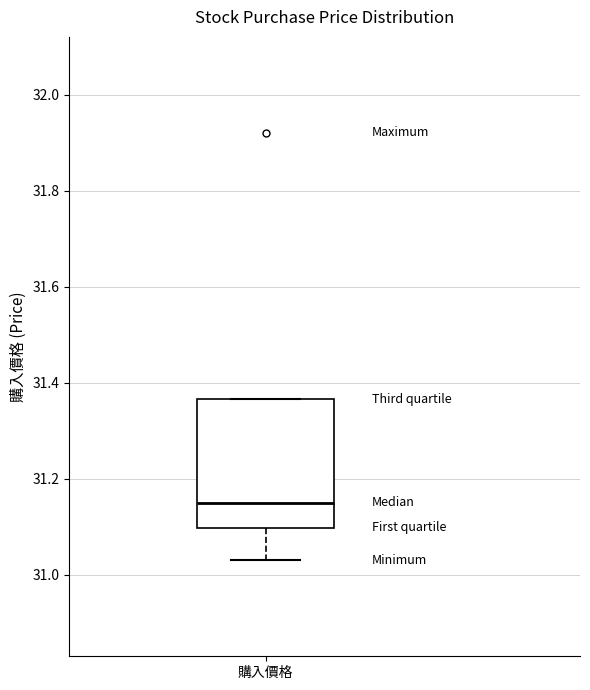

Where is the upper edge of the box for 購入價格 on the y-axis? The values are not printed on the chart, so give them approximately, as read against the axis.

31.36